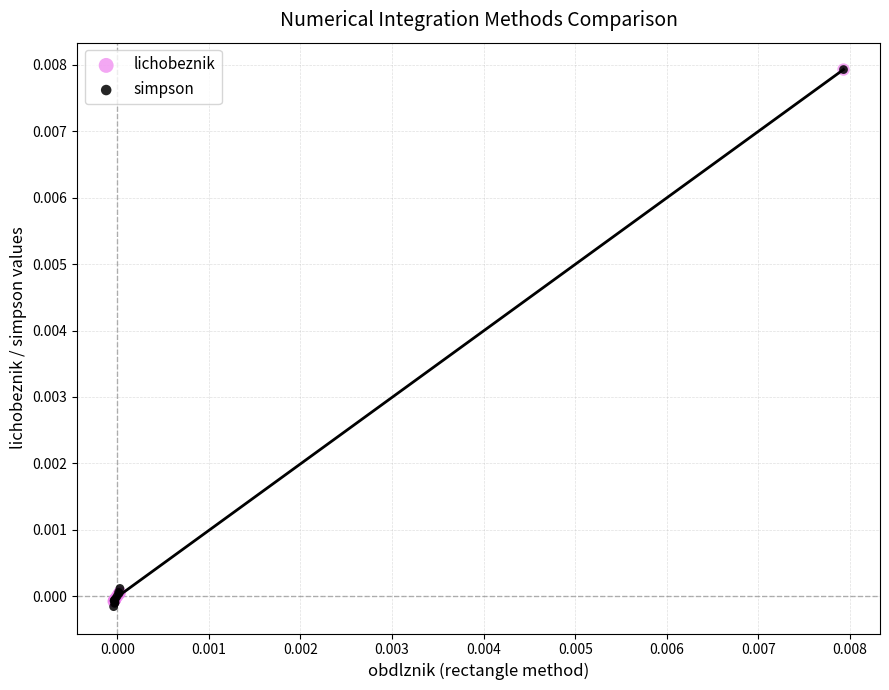

Which series has the widest spread of Y values?

simpson